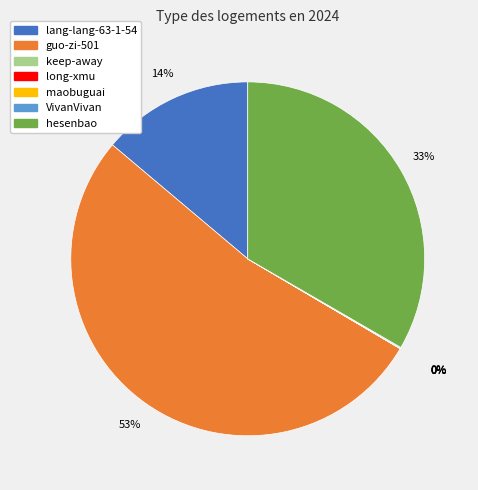

Which category has the biggest portion of the pie?

guo-zi-501